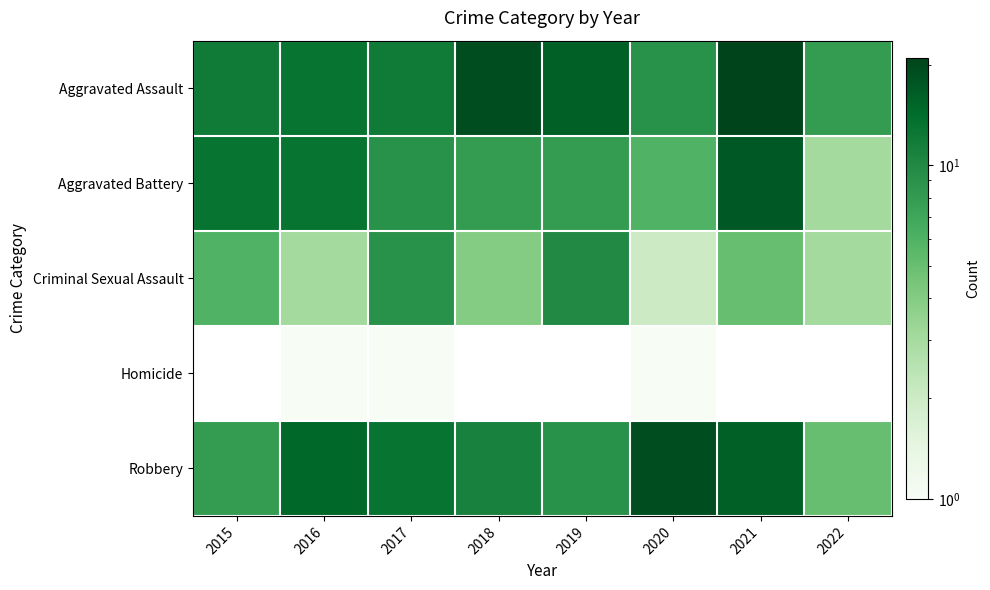

What is the maximum value for Aggravated Assault?

21.0